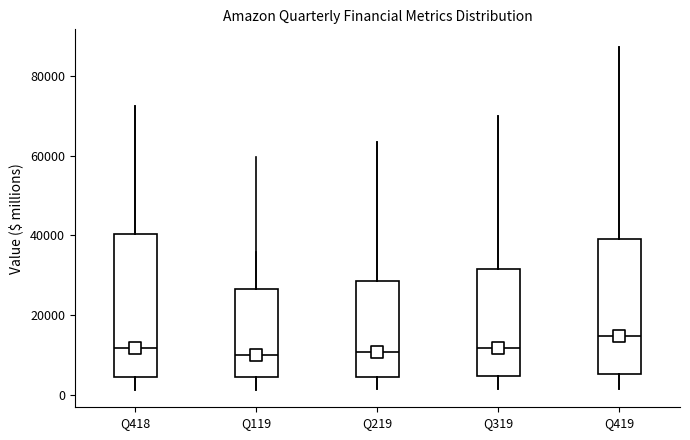

Where does the upper whisker of the box for Q319 end on the y-axis? The values are not printed on the chart, so give them approximately, as read against the axis.

70000